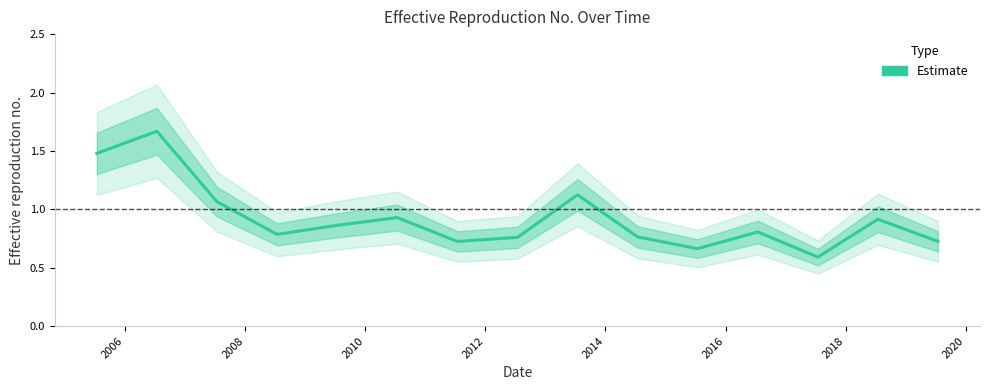

Reading left to right, extract all data points from this chart.

1.5	1.7	1.1	0.8	0.9	0.9	0.7	0.8	1.1	0.8	0.7	0.8	0.6	0.9	0.7